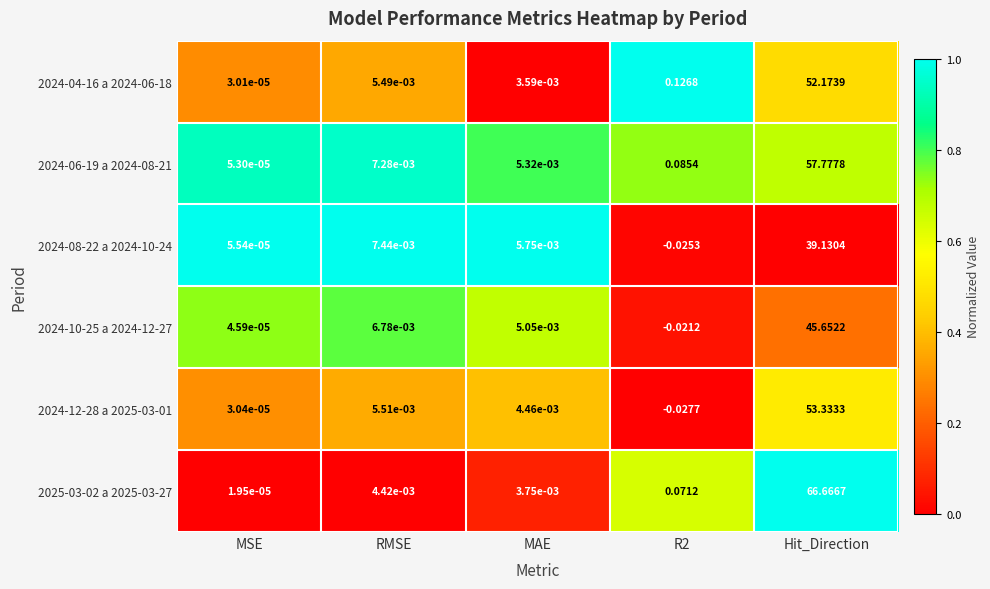

At which label does 2024-10-25 a 2024-12-27 reach its peak?

Hit_Direction